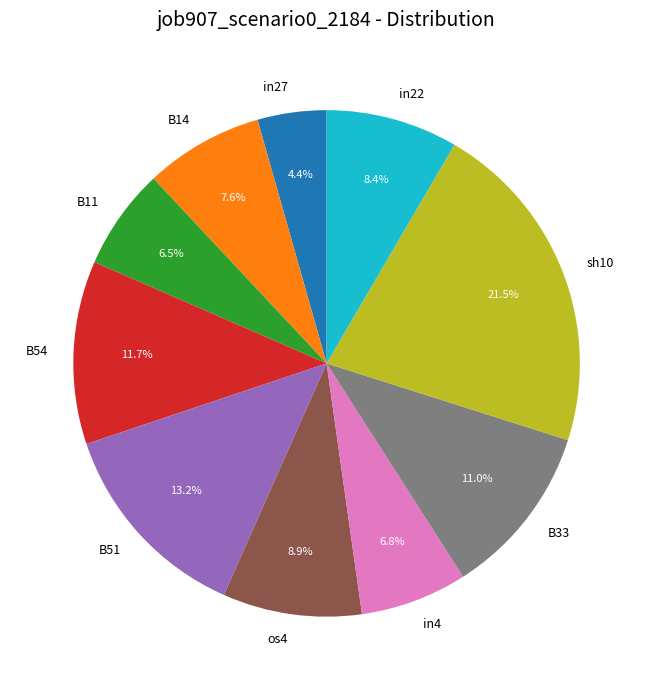

Do B54 and B33 together represent more than half of the pie?

No